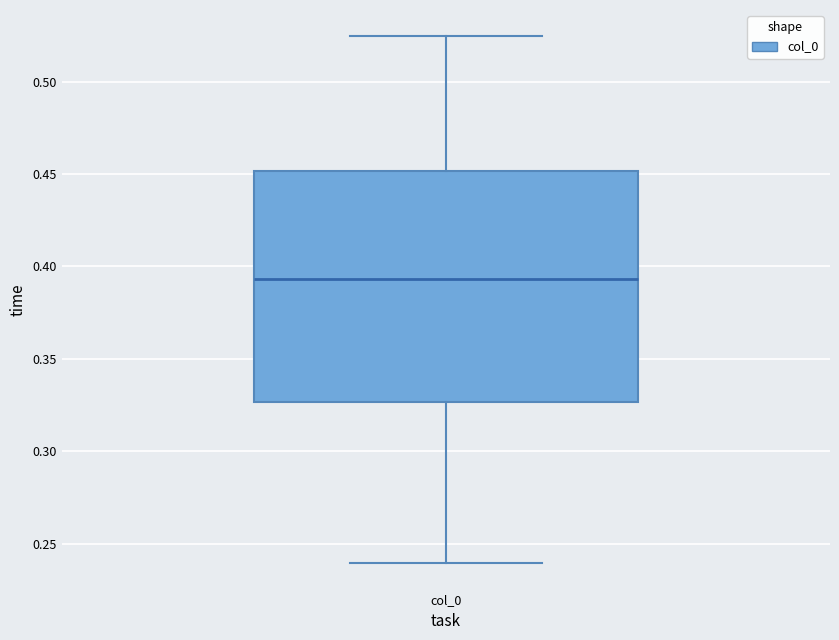

Where is the lower edge of the box for col_0 on the y-axis? The values are not printed on the chart, so give them approximately, as read against the axis.

0.325